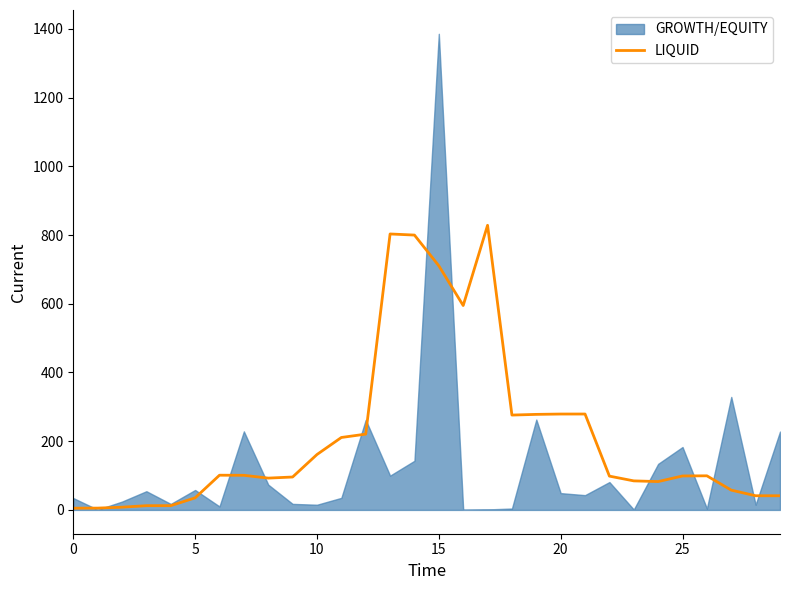

What is the highest value of the LIQUID series?

828.3